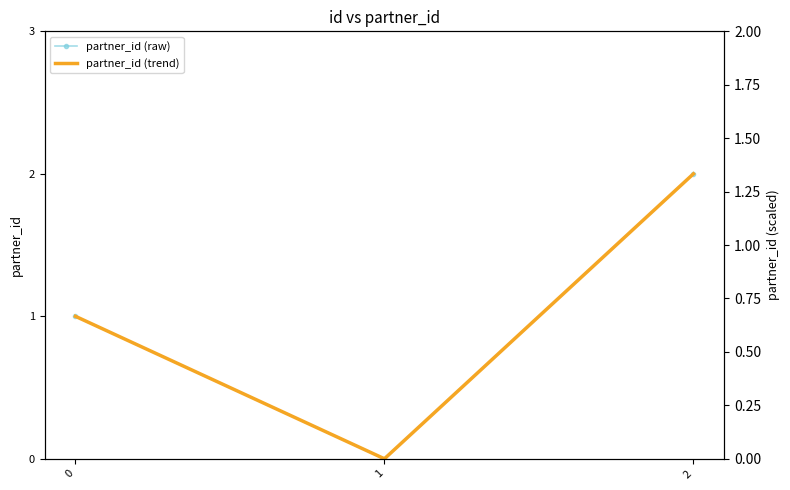

What is the total value across all series at 2?

4